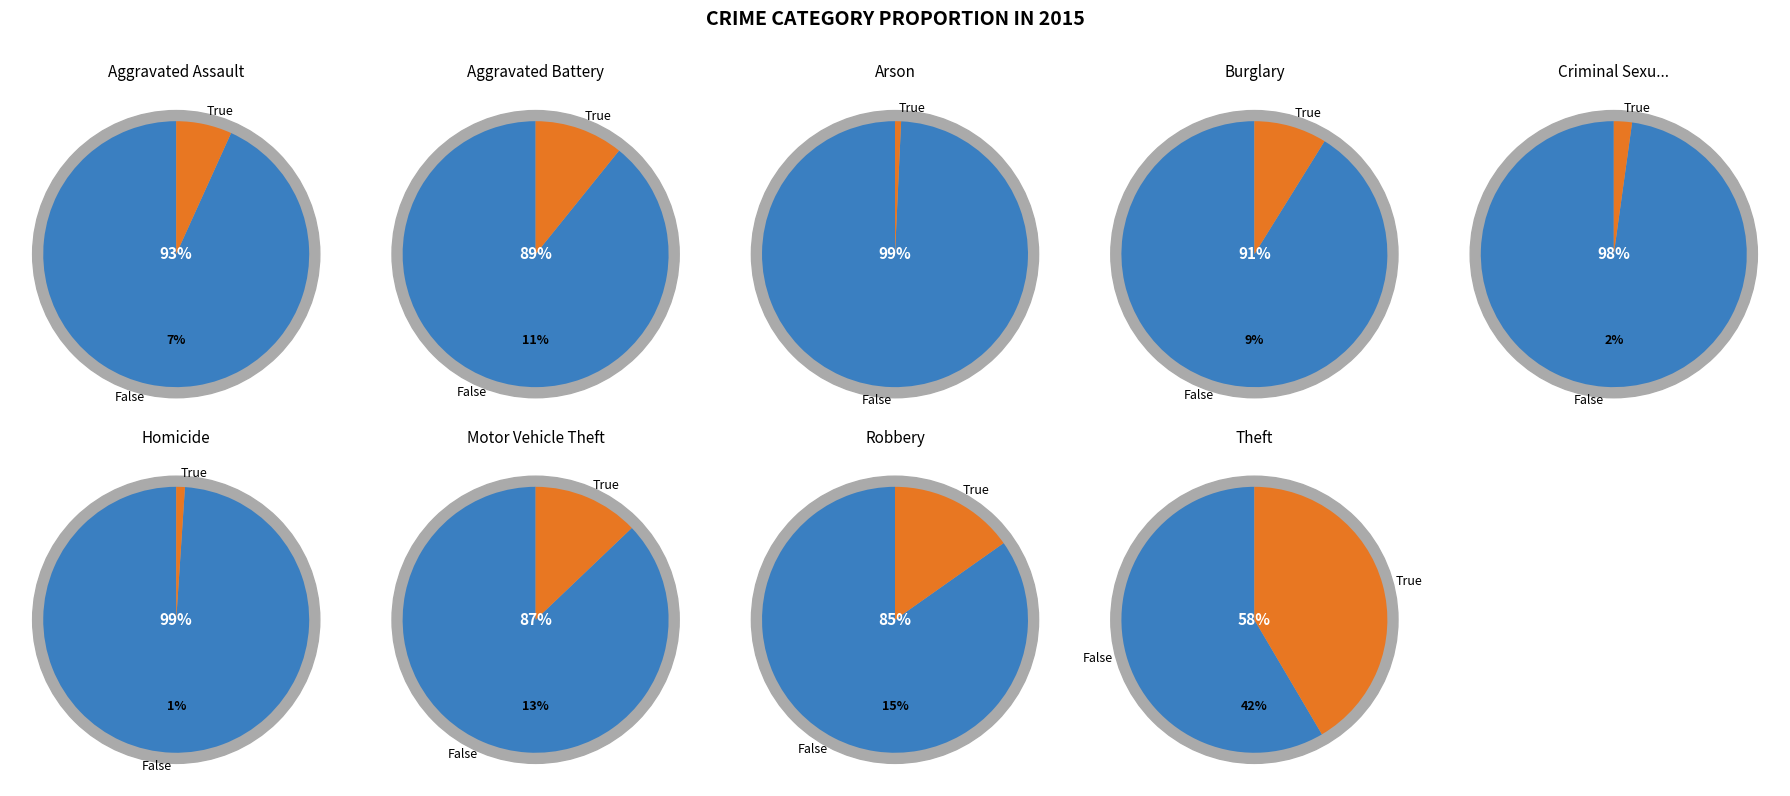

Which slice is the smallest?

Arson